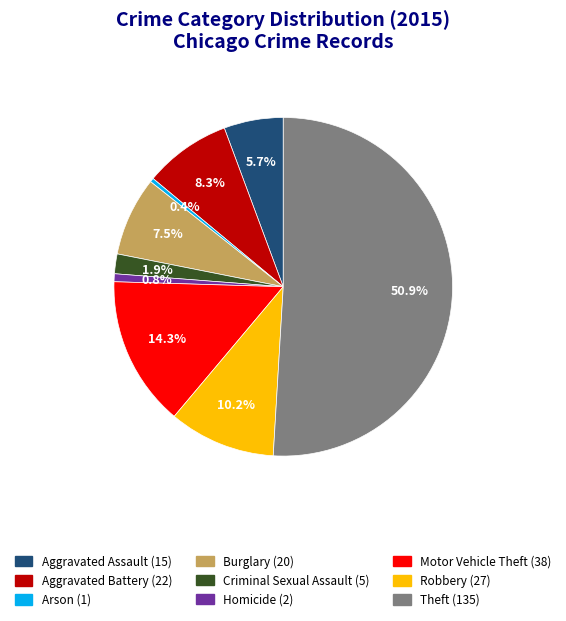

To the nearest percent, what portion does Aggravated Battery represent?

8%